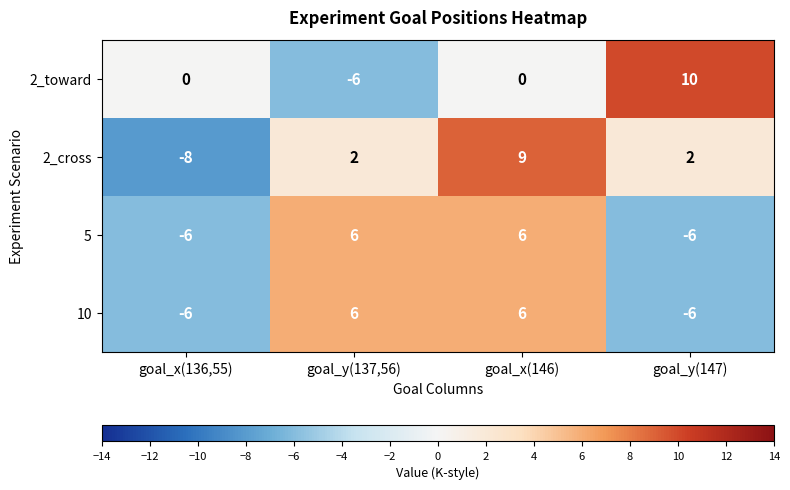

What is the minimum value shown in the chart?

-8